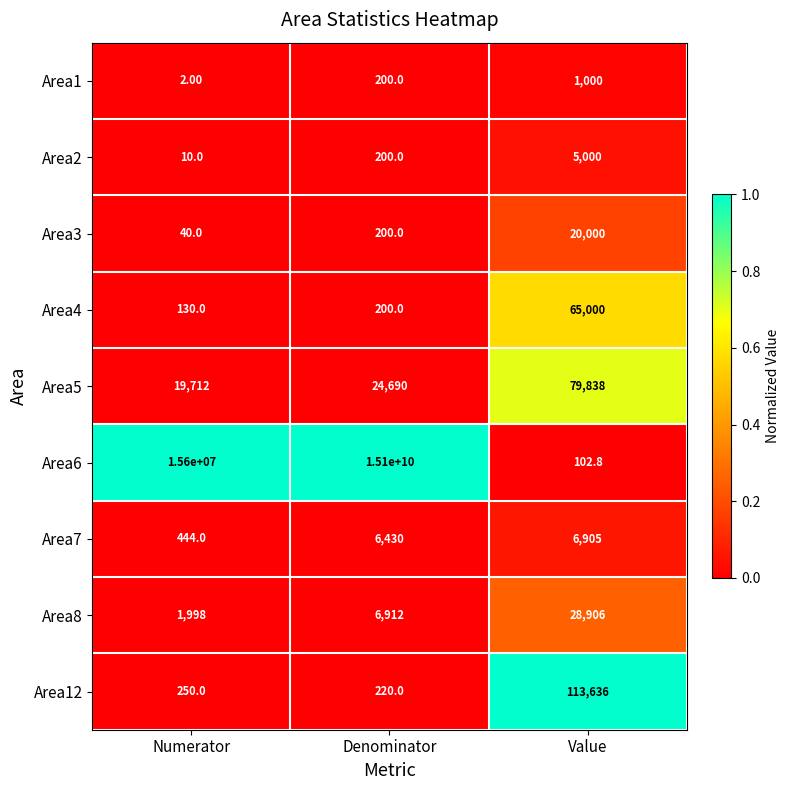

Rank the series at Numerator from highest to lowest value.

Area6, Area5, Area8, Area7, Area12, Area4, Area3, Area2, Area1